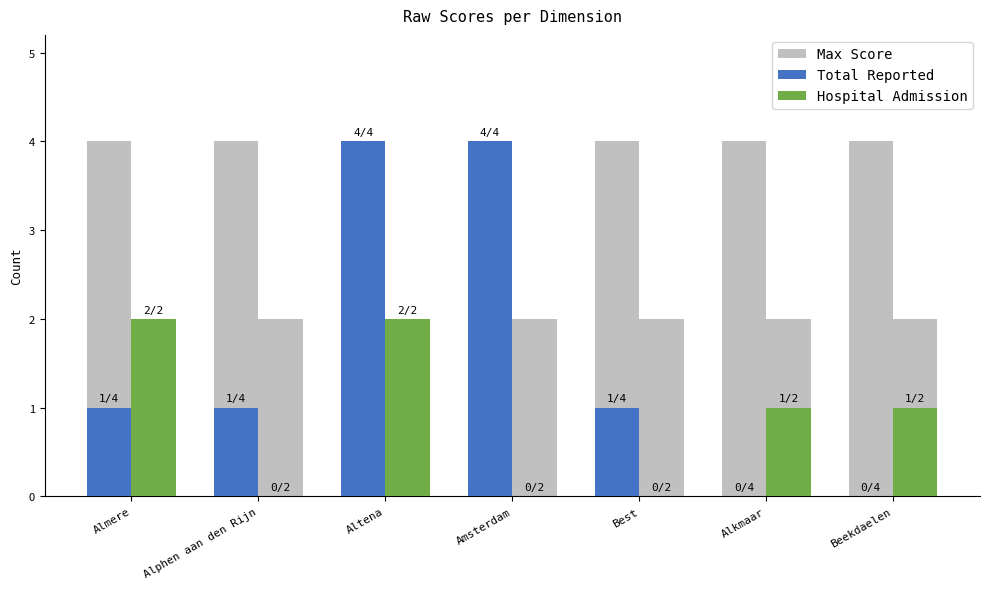

Rank the series by their maximum value, from lowest to highest.

Hospital Admission, Max Score, Total Reported